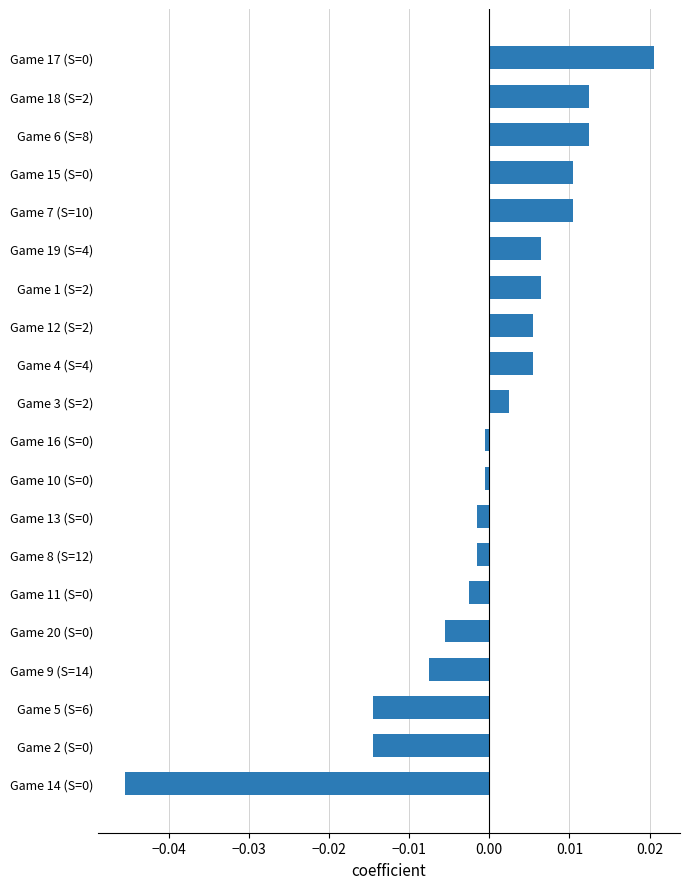

The chart shows a value of 0.0 at Game 18 (S=2). True or false?

True